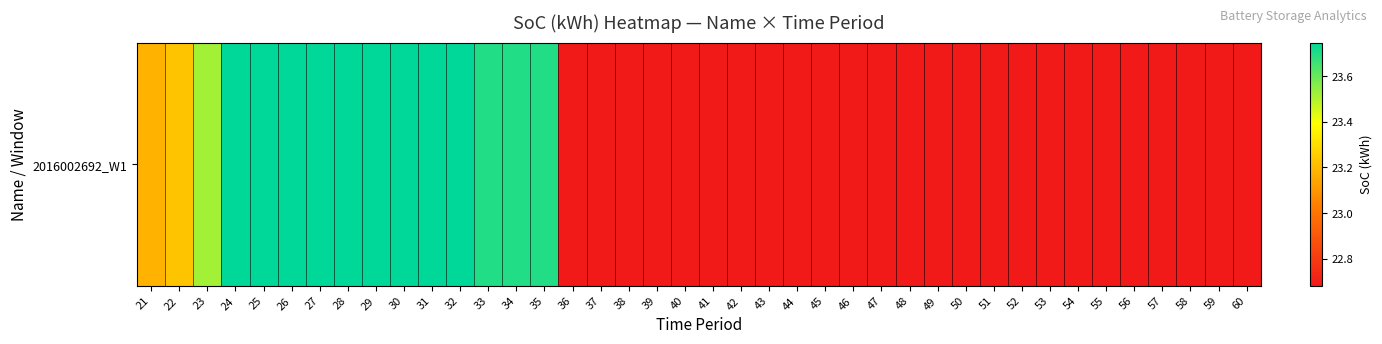

Which category has the highest value across all series?

24